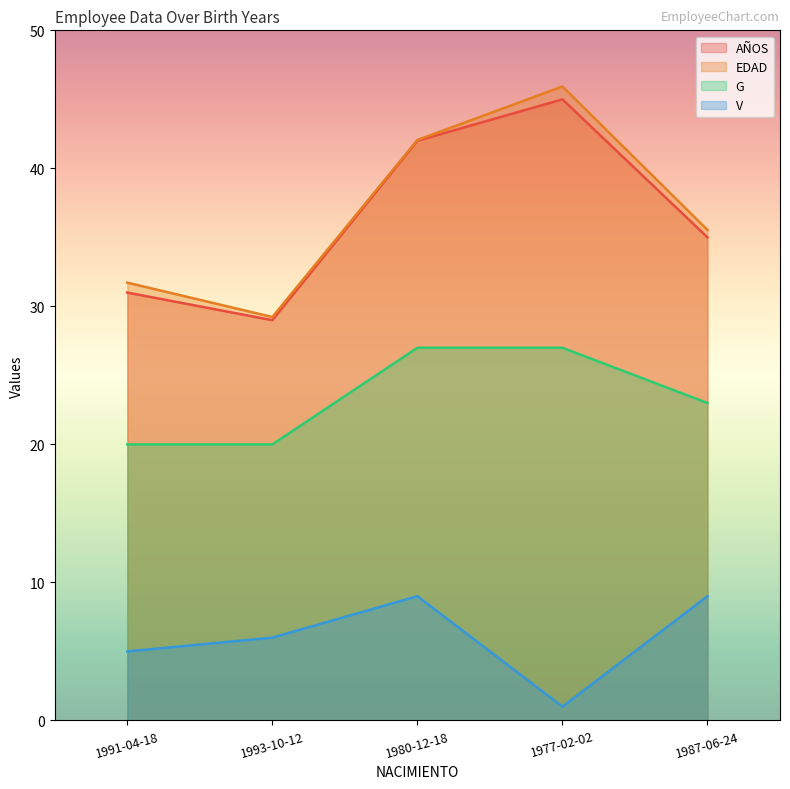

Read the AÑOS value at 1987-06-24.

35.0